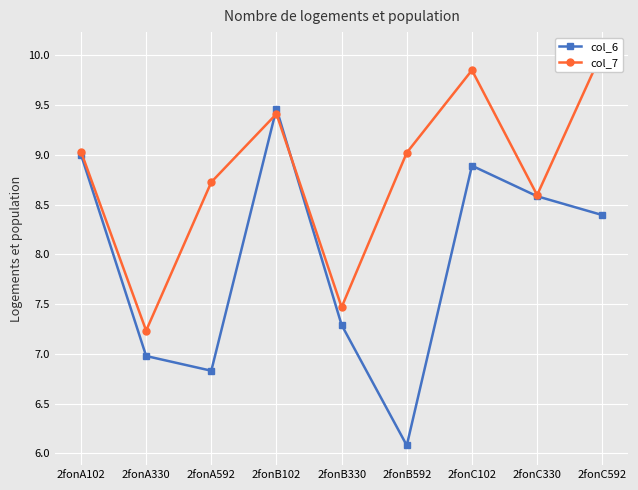

What is the maximum value shown in the chart?

10.0